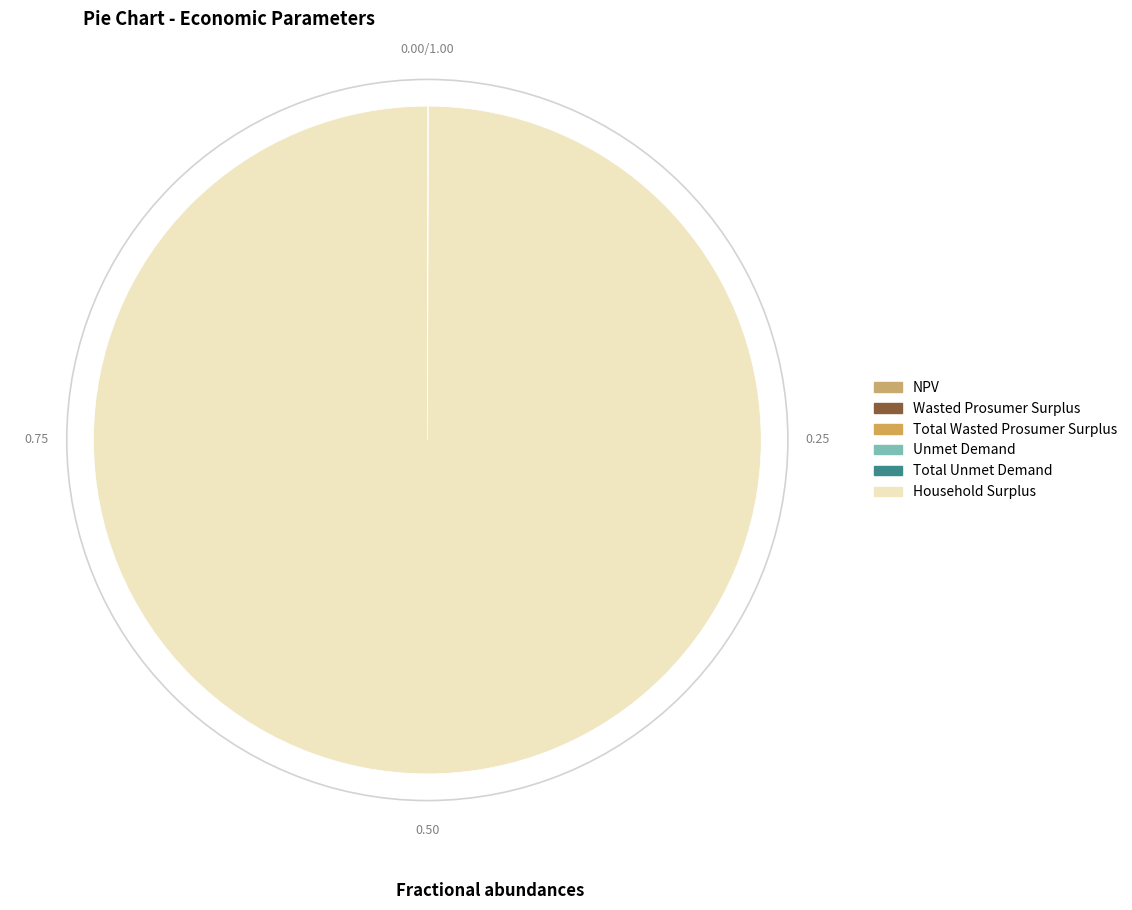

Count the number of slices in the pie.

6